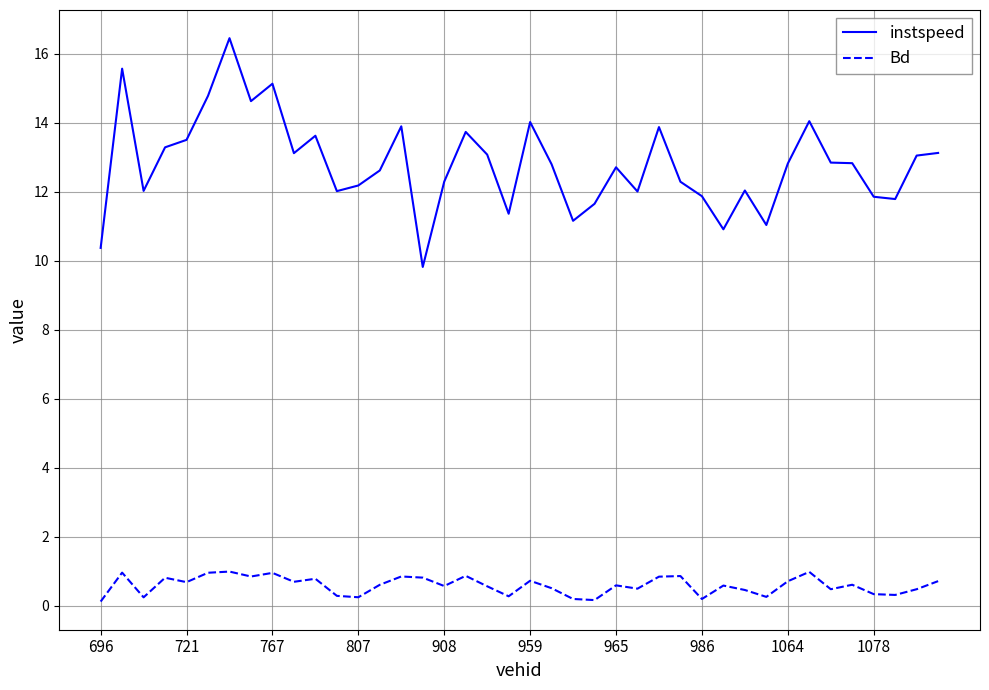

Which series has the largest total across all categories?

instspeed